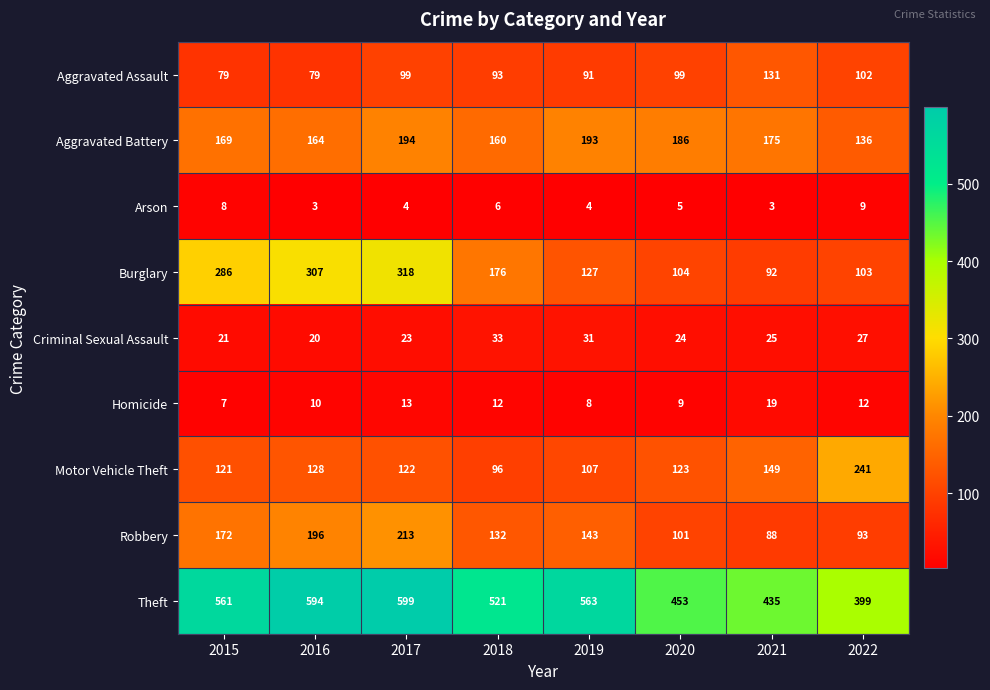

What is the difference between the highest and lowest values at 2017?

595